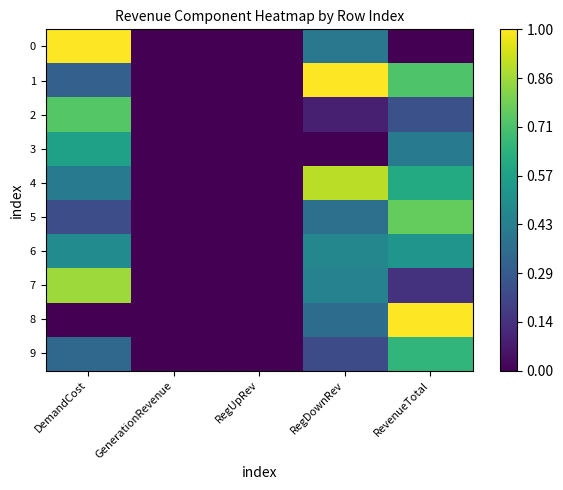

At RevenueTotal, list the series in order from largest to smallest.

8, 5, 1, 9, 4, 6, 3, 2, 7, 0